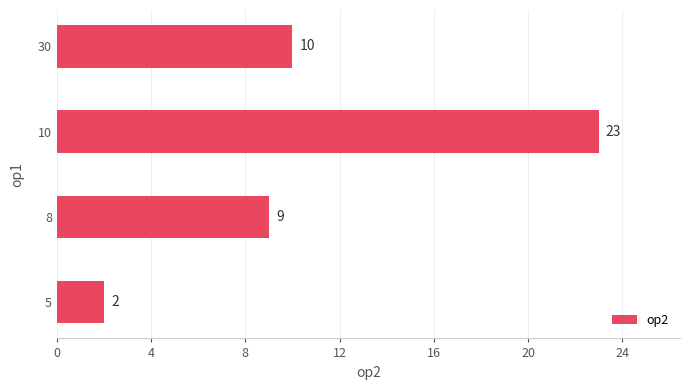

The chart shows a value of 10 at 30. True or false?

True